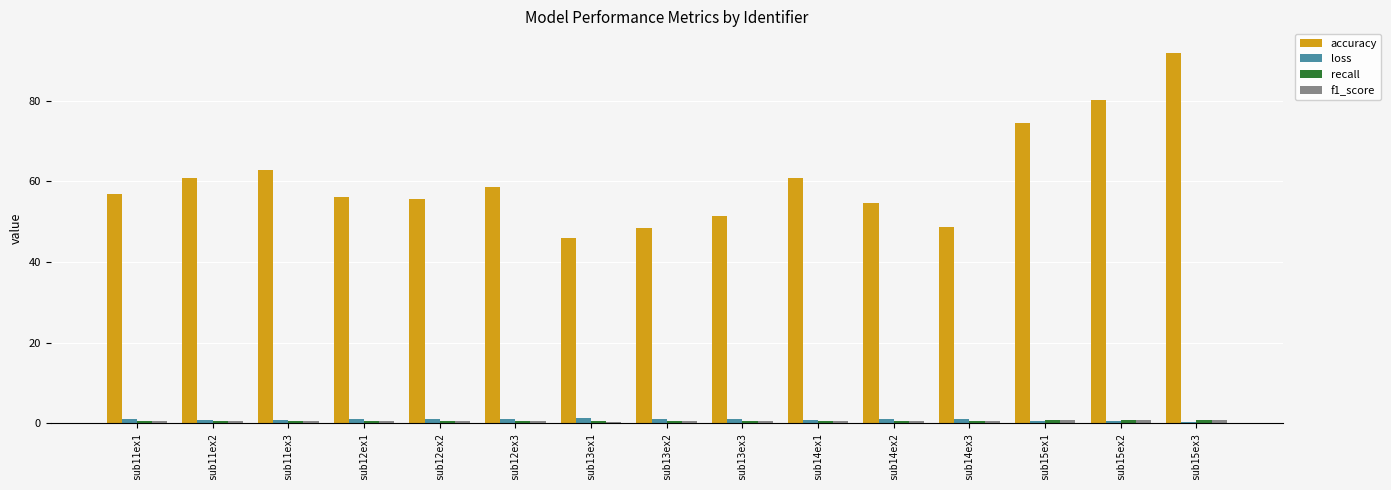

At which category is the sum across all series the highest?

sub15ex3